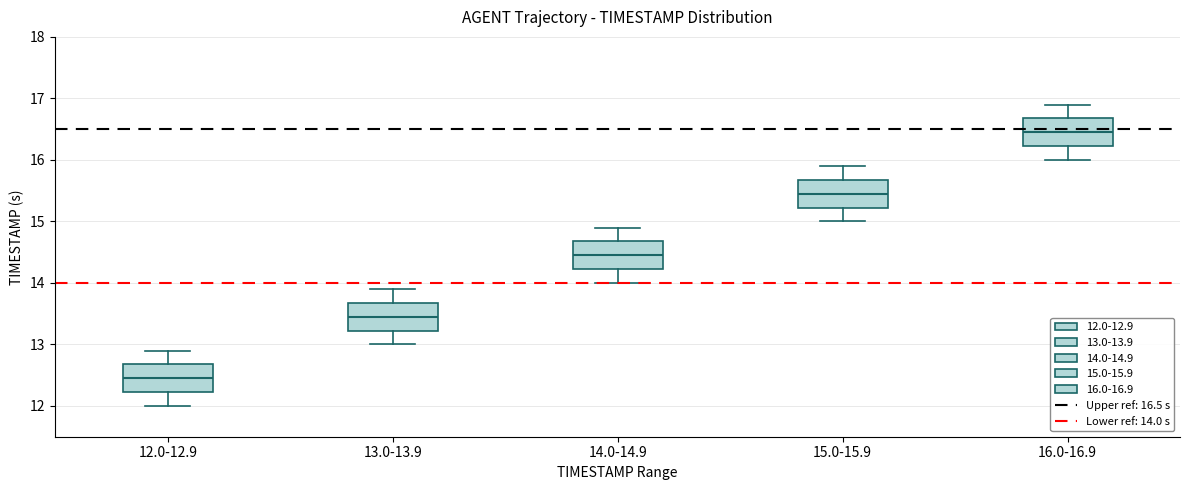

Where does the median line of the box for 15.0-15.9 sit on the y-axis? The values are not printed on the chart, so give them approximately, as read against the axis.

15.5